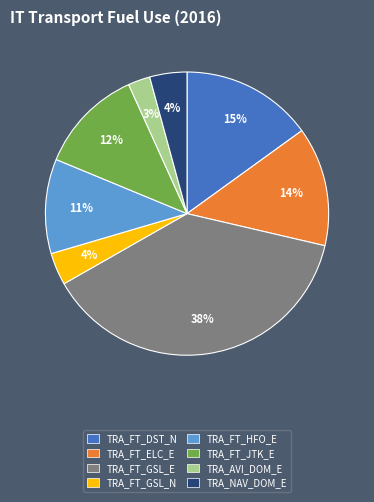

Approximately how many times larger is the value at TRA_FT_GSL_N compared to TRA_FT_ELC_E?

0.3